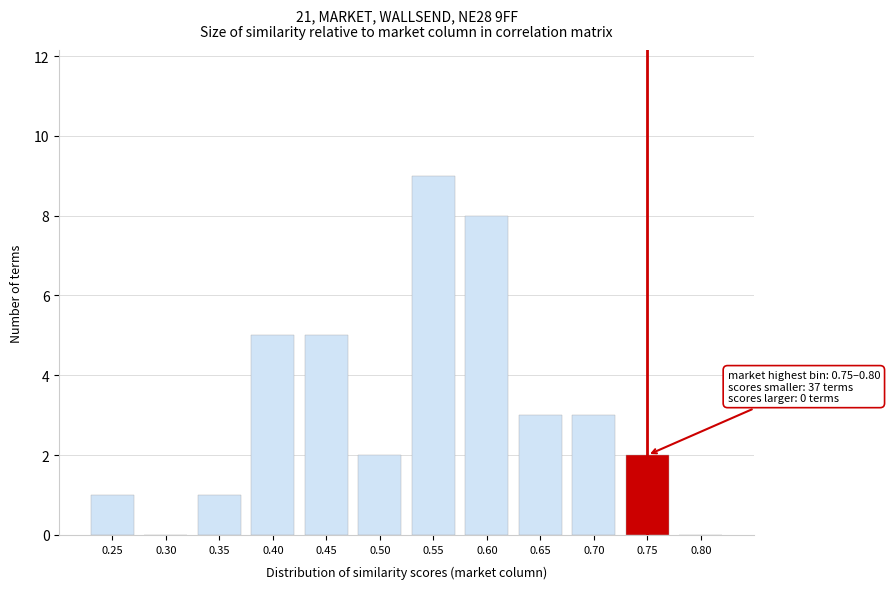

Reading left to right, extract all data points from this chart.

0.25=1	0.30=0	0.35=1	0.40=5	0.45=5	0.50=2	0.55=9	0.60=8	0.65=3	0.70=3	0.75=2	0.80=0